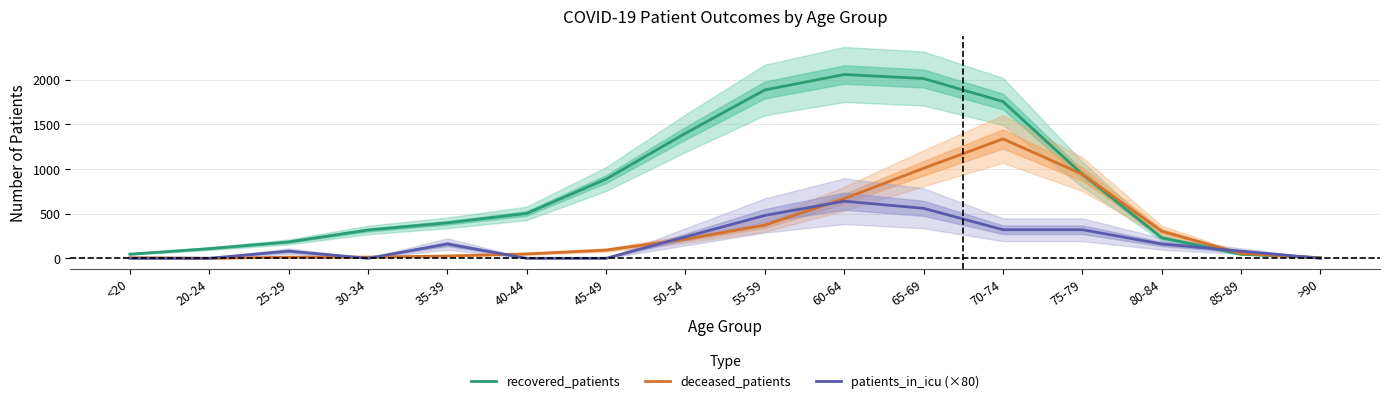

Where do deceased_patients and patients_in_icu (×80) first cross each other?

25-29 and 30-34